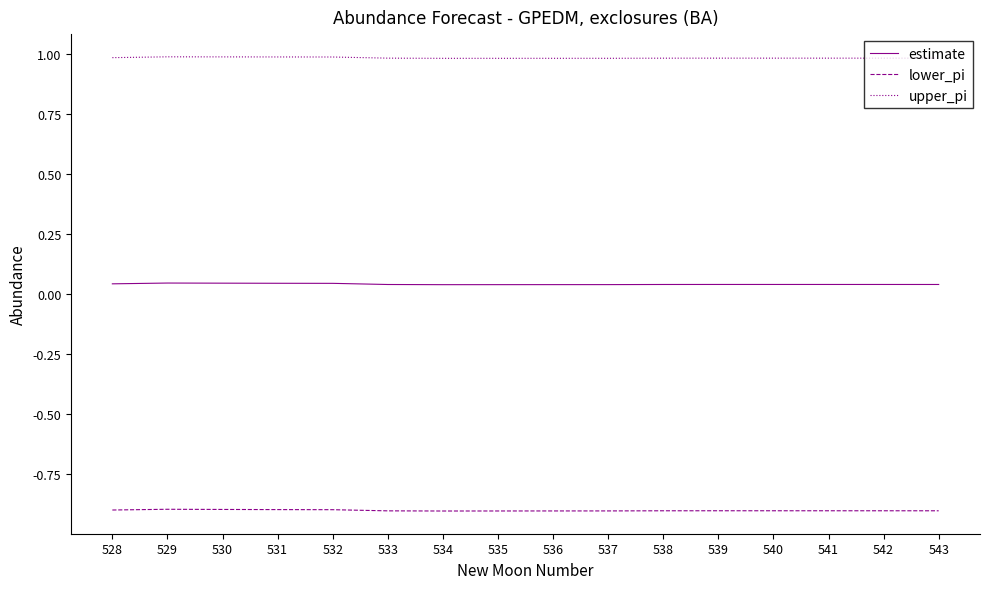

True or false: lower_pi has a value of -1.5 at 535.

False